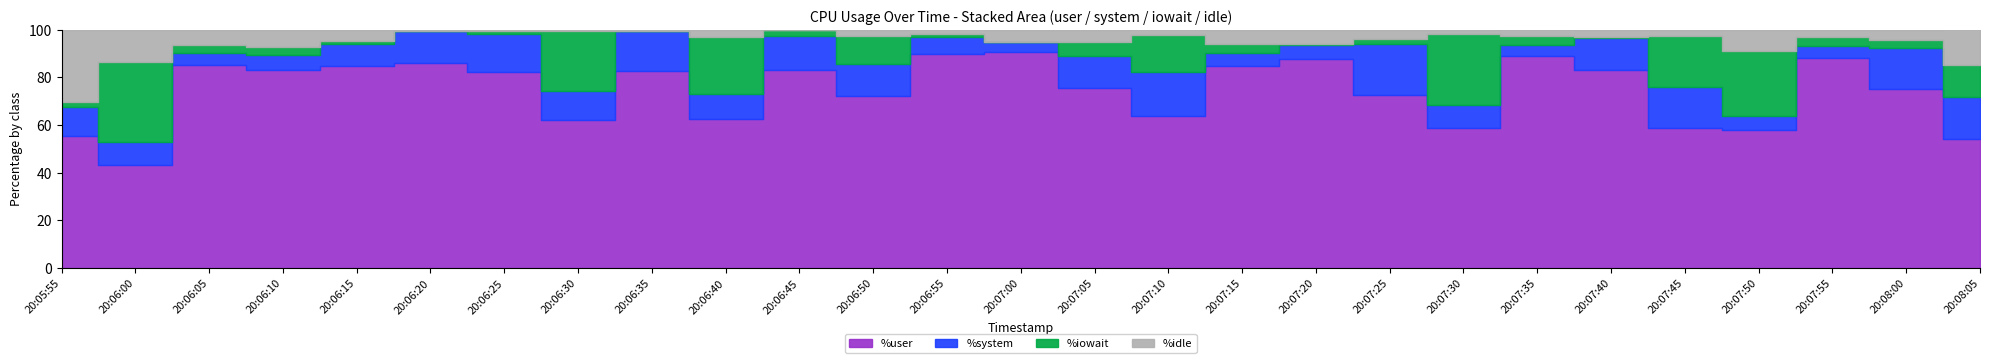

List the series in order of their peak value, highest first.

%user, %iowait, %idle, %system